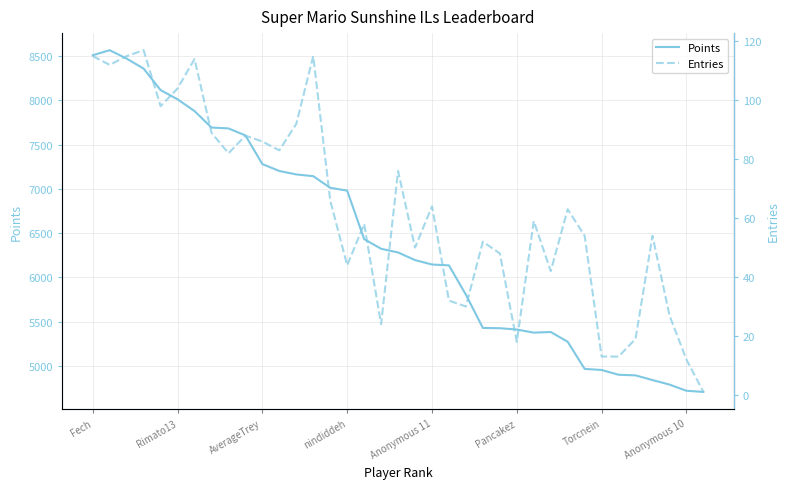

True or false: Entries and Points intersect in this chart.

False